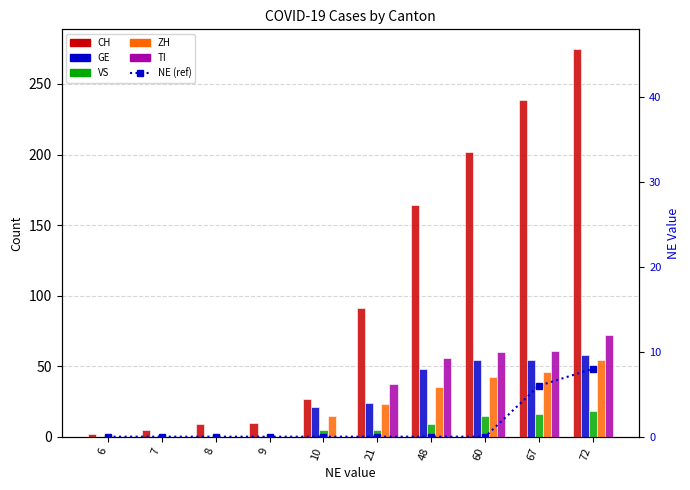

At which category is the sum across all series the highest?

72